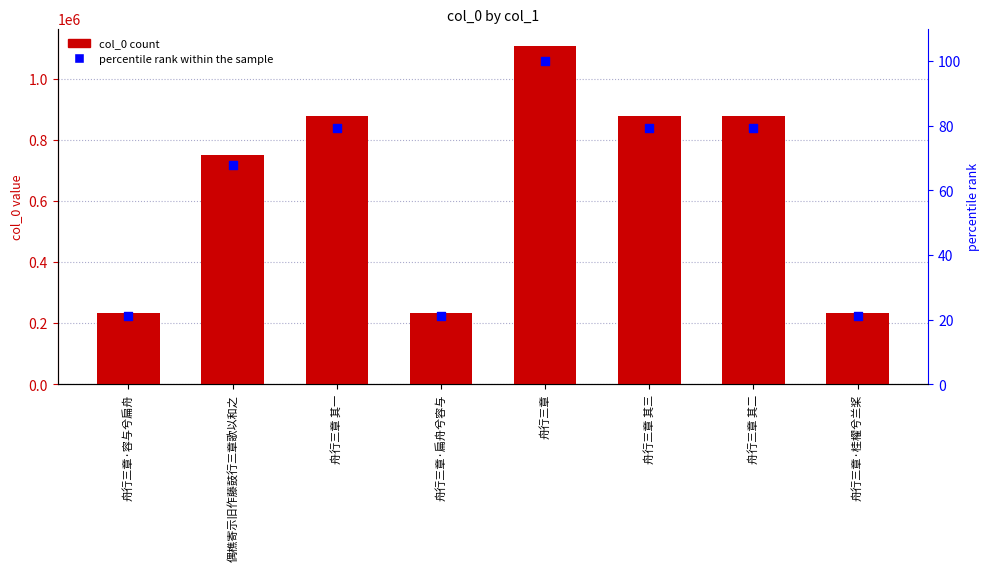

What are all the series names shown in the legend?

col_0, percentile rank